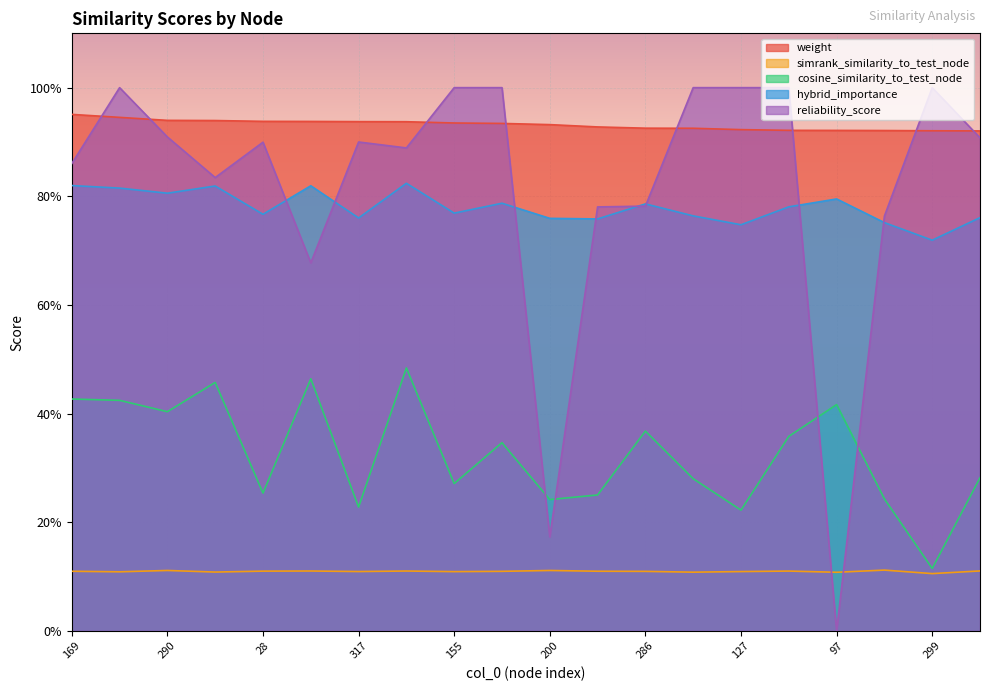

What is the sum of all hybrid_importance values?

15.6